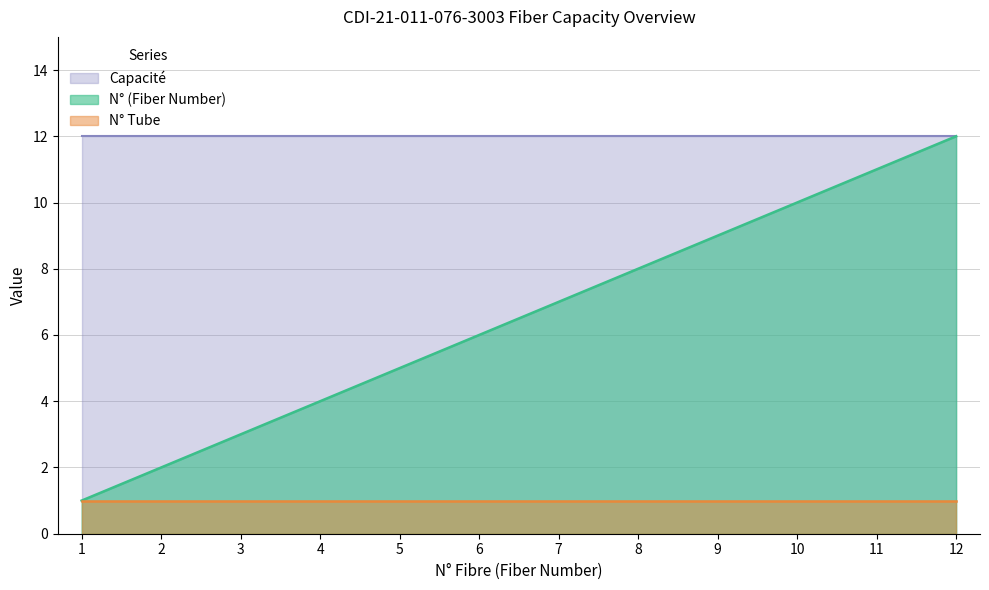

The Capacité series shows 18 at 2. True or false?

False